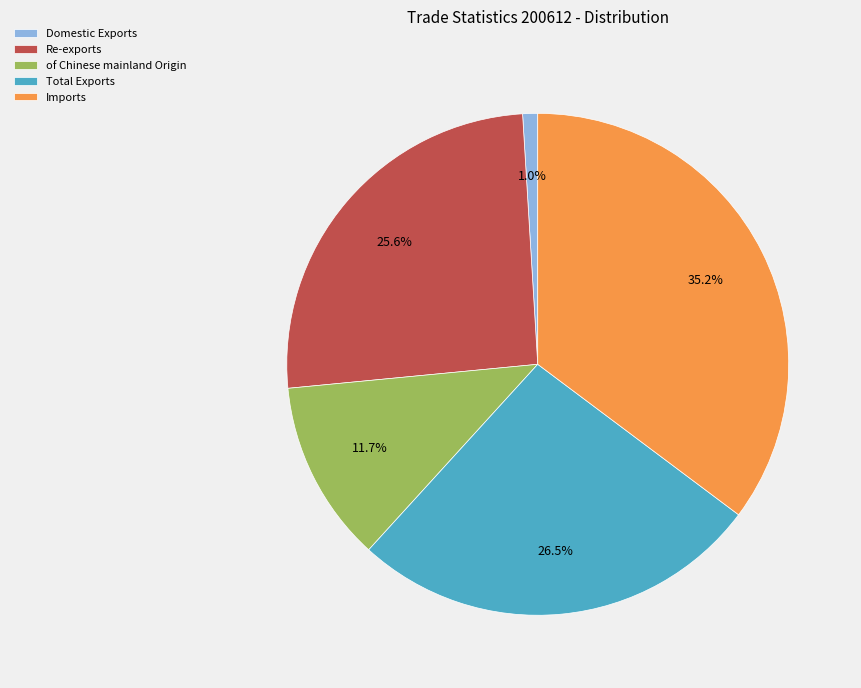

To the nearest percent, what is the difference between the largest and smallest slice percentages?

34%